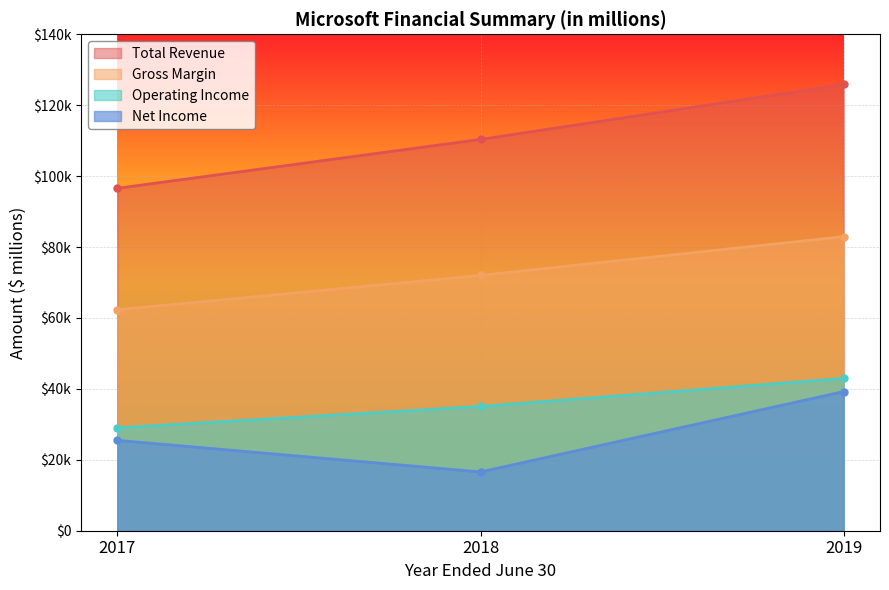

Which label corresponds to the smallest value in the chart?

2018